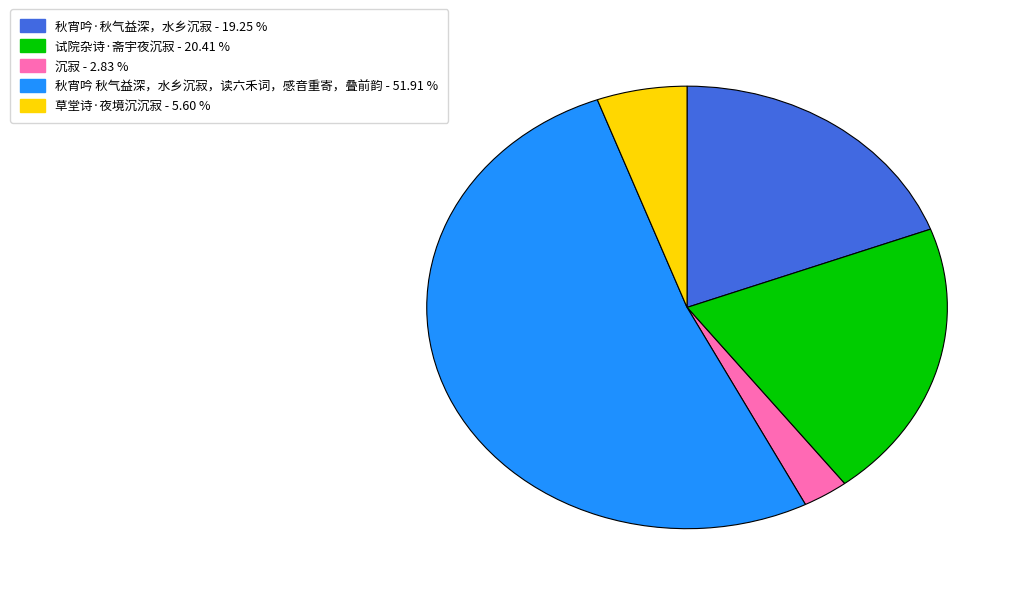

Does 秋宵吟 秋气益深，水乡沉寂，读六禾词，感音重寄，叠前韵 account for over 50% of the chart?

Yes